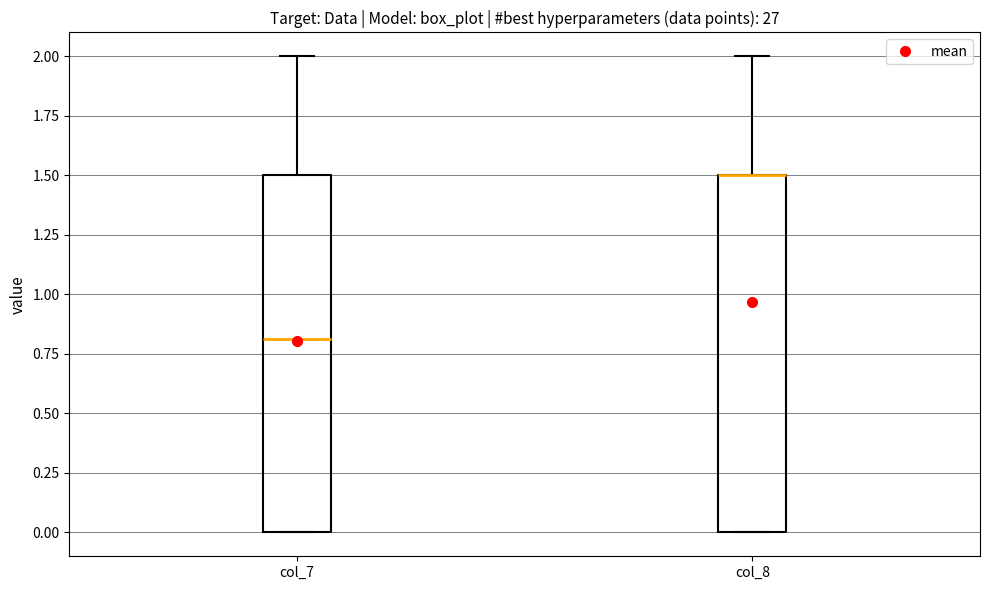

Where is the lower edge of the box for col_7 on the y-axis? The values are not printed on the chart, so give them approximately, as read against the axis.

0.0